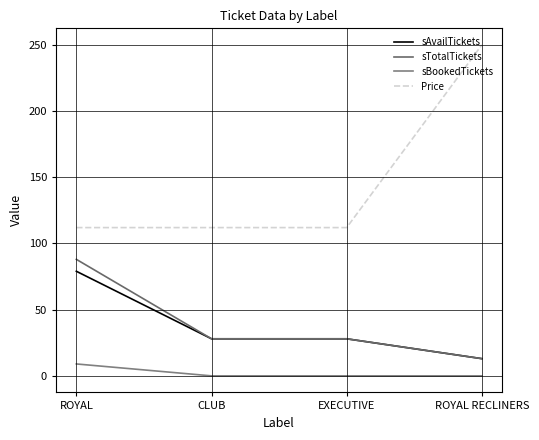

What is the sum of all sTotalTickets values?

157